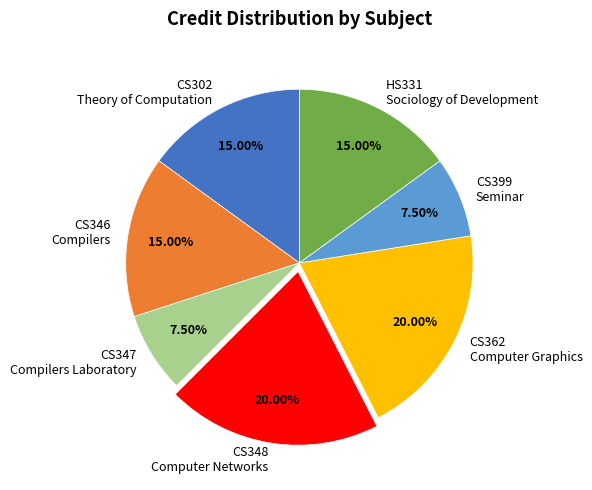

Do CS347 Compilers Laboratory and CS348 Computer Networks together represent more than half of the pie?

No